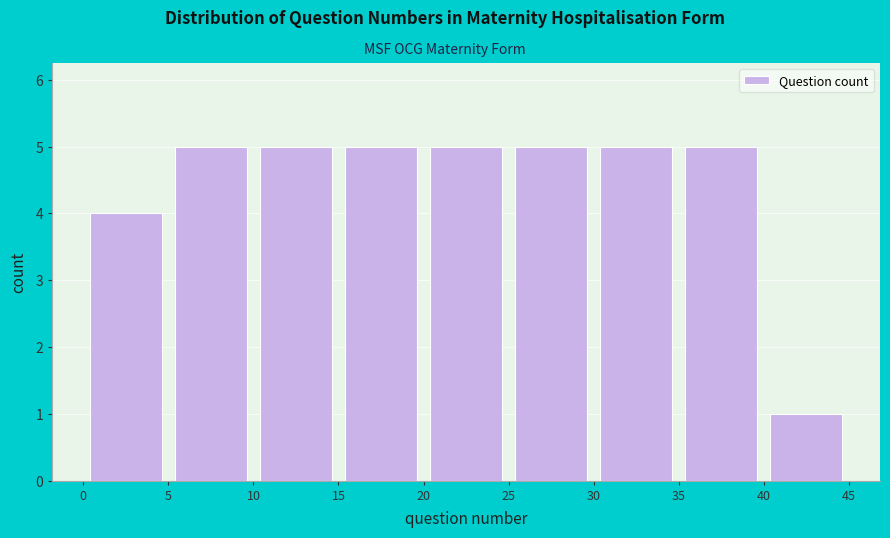

Reading left to right, transcribe this chart: for each bar, give the range it covers on the x-axis and its height. The values are not printed on the chart, so give them approximately, as read against the axis.

0 to 5: 4
5 to 10: 5
10 to 15: 5
15 to 20: 5
20 to 25: 5
25 to 30: 5
30 to 35: 5
35 to 40: 5
40 to 45: 1